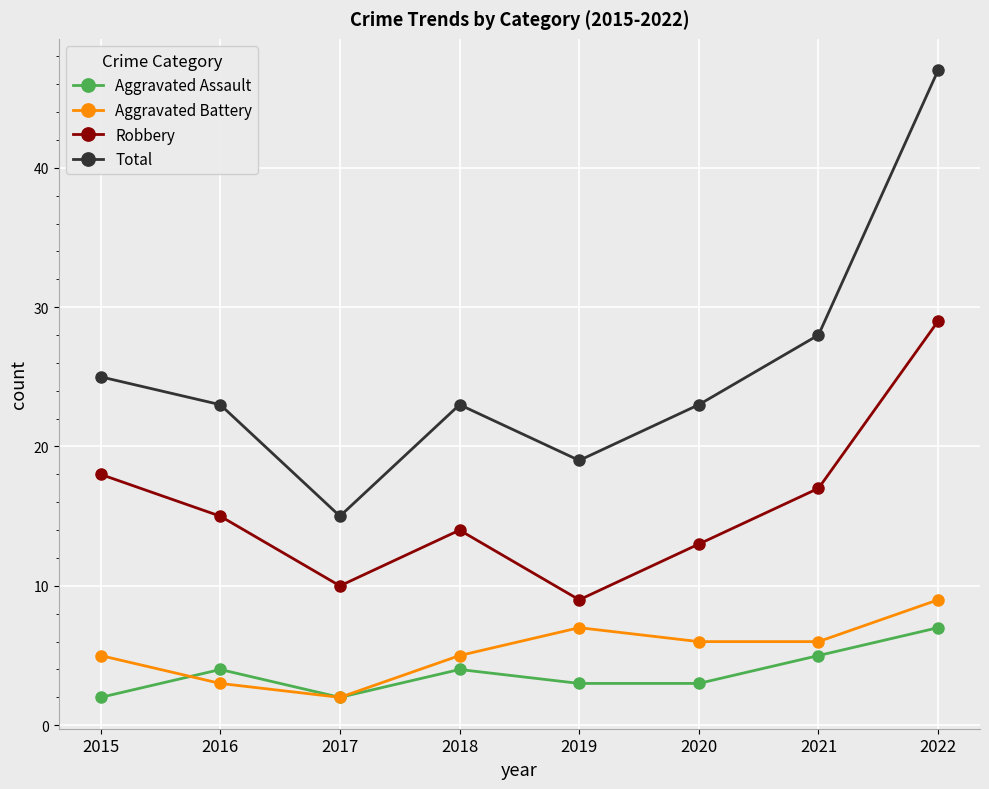

At which category does Total reach its first local peak?

2018